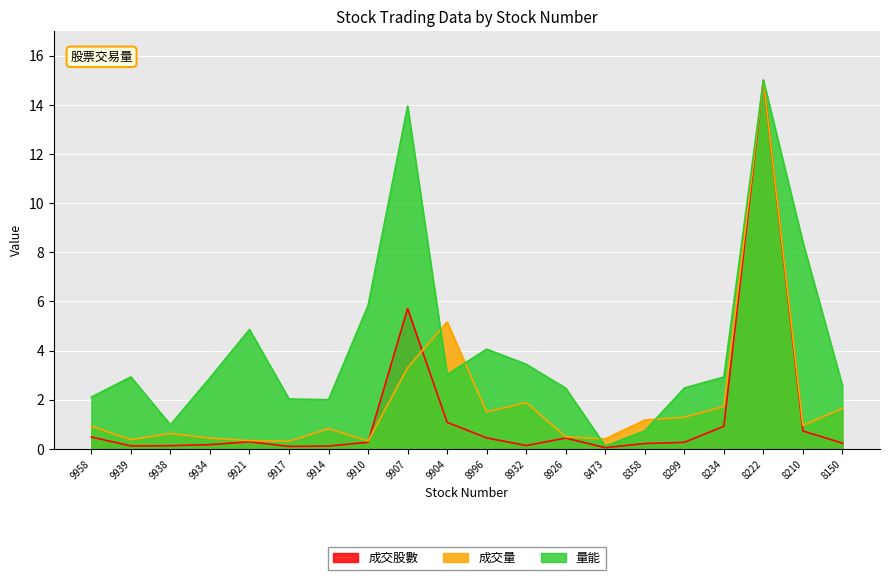

Which series has the largest range (max minus min)?

成交股數